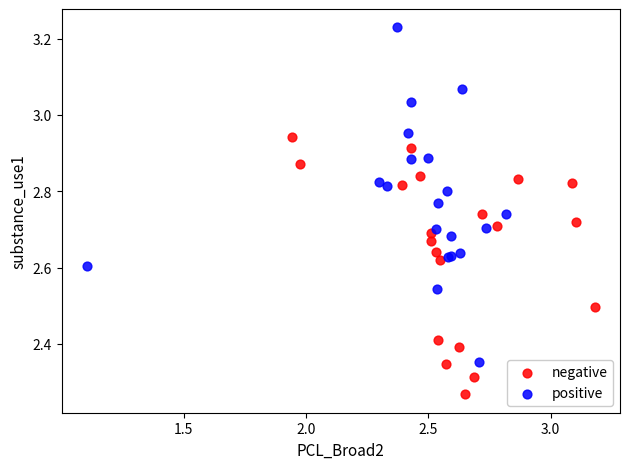

Which series has the widest spread of Y values?

positive